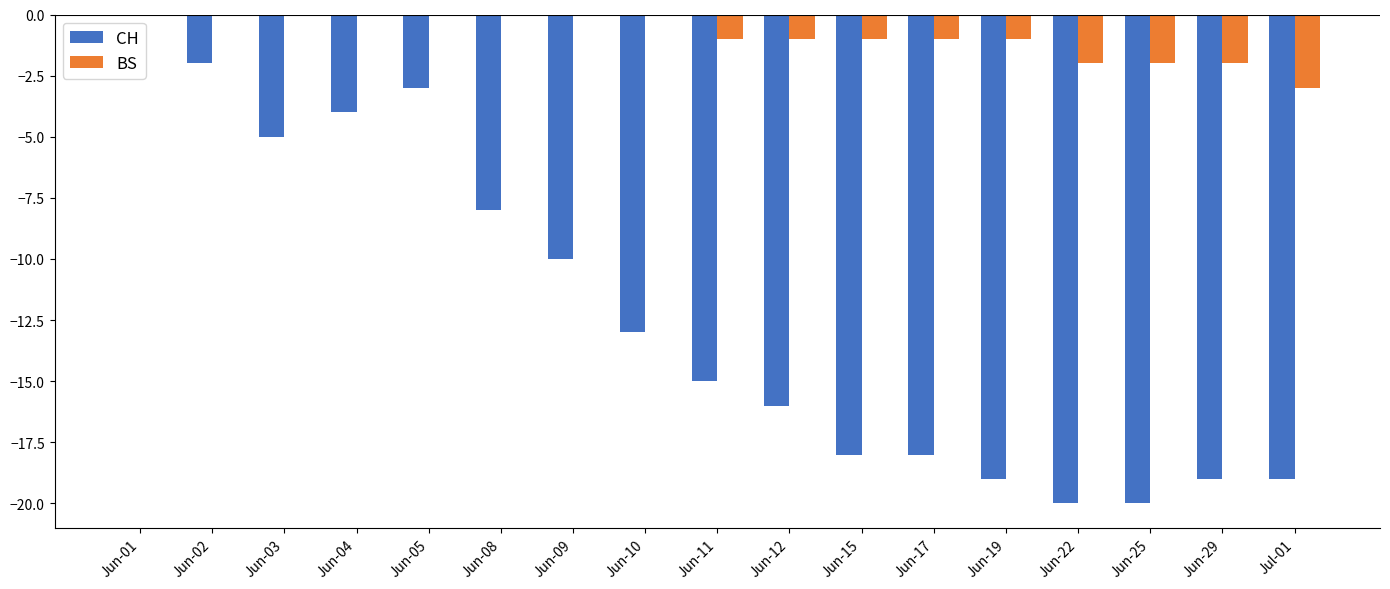

Between Jun-03 and Jun-22, which series saw the biggest shift?

CH